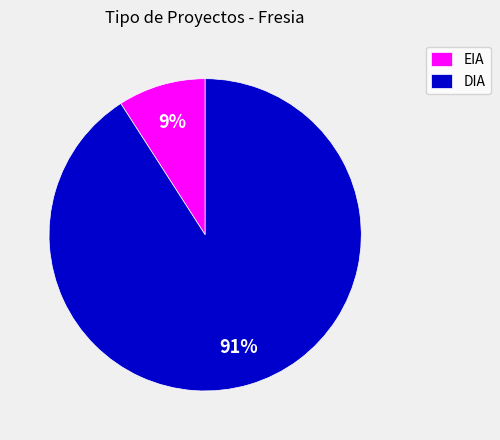

True or false: DIA accounts for 91% of the total.

True